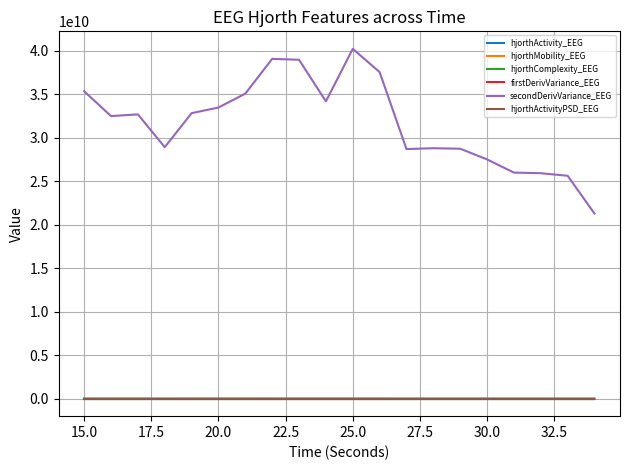

True or false: hjorthActivity_EEG and hjorthMobility_EEG intersect in this chart.

False